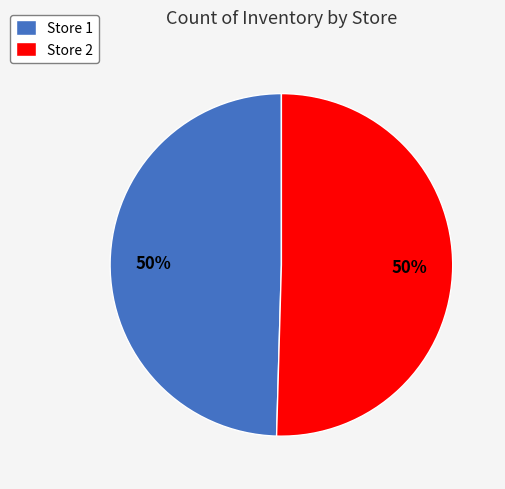

Combined, do Store 1 and Store 2 account for over 50%?

Yes